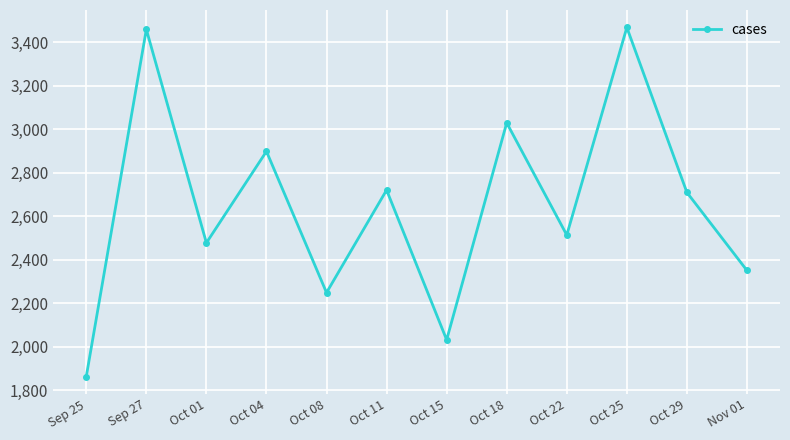

True or false: the data shows 453 at Sep 25.

False